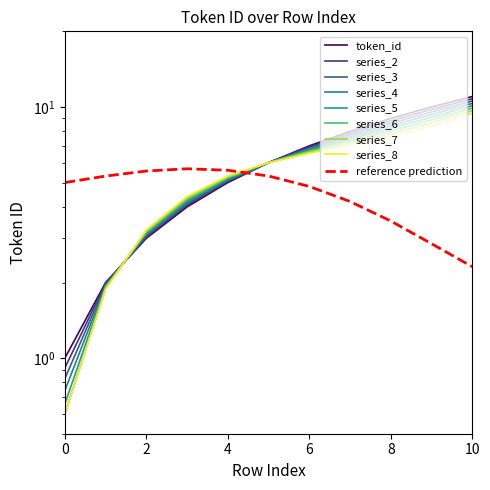

How many data points are less than 6?

5